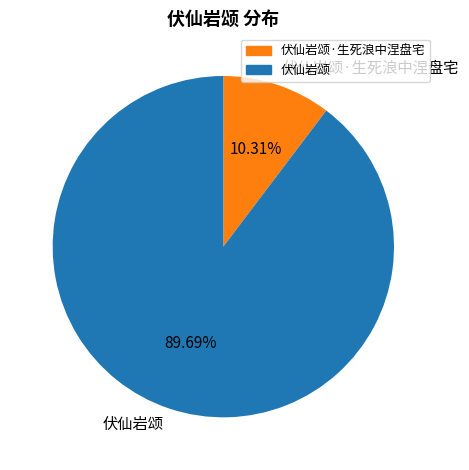

What is the ratio of the value at 伏仙岩颂 to the value at 伏仙岩颂·生死浪中涅盘宅?

8.7